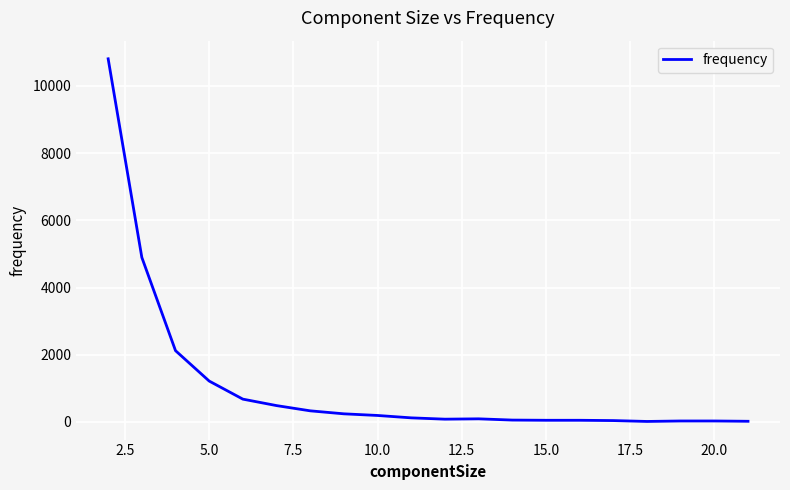

What is the maximum value shown in the chart?

10809